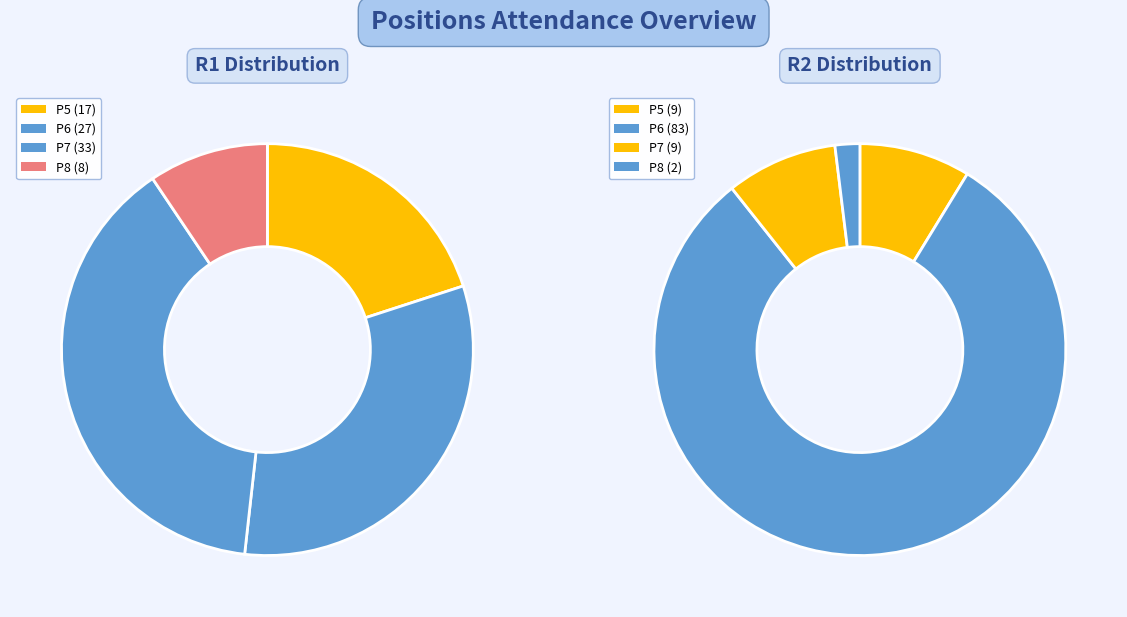

True or false: P5 accounts for 20% of the total.

True